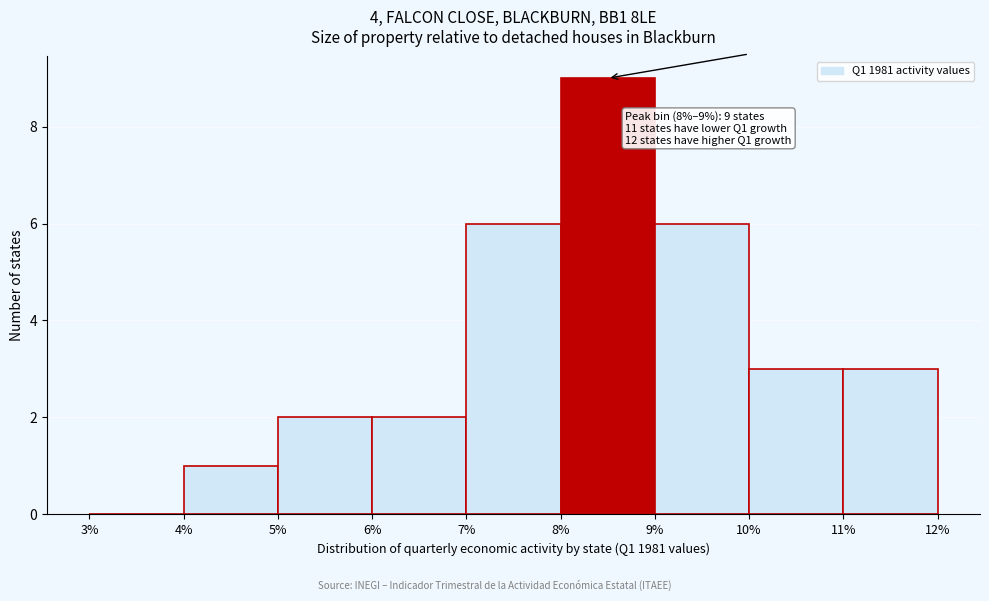

Over which range of the x-axis is the bar tallest?

8% to 9%